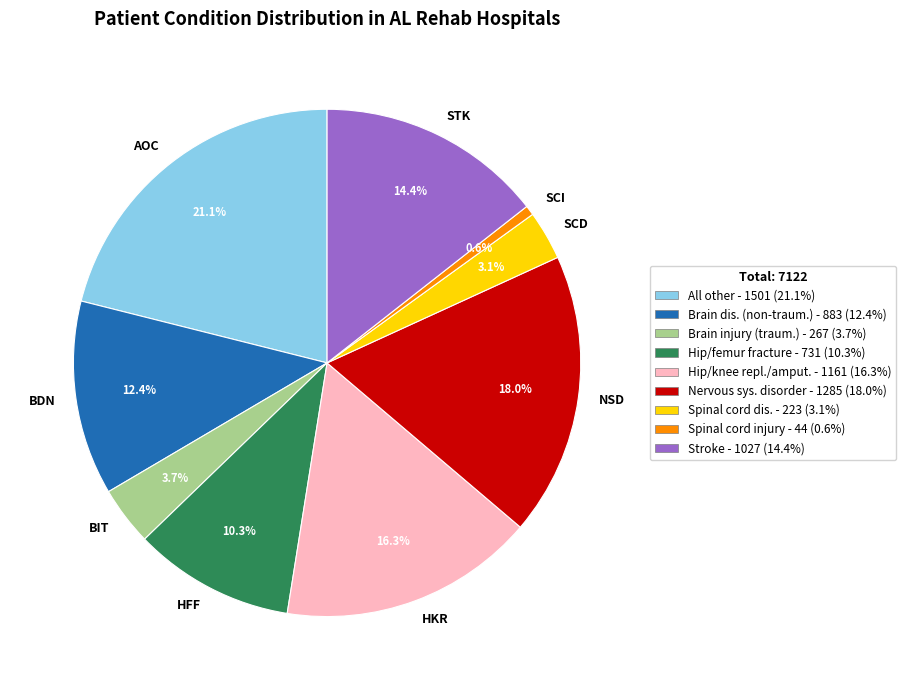

How many segments does this pie chart have?

9